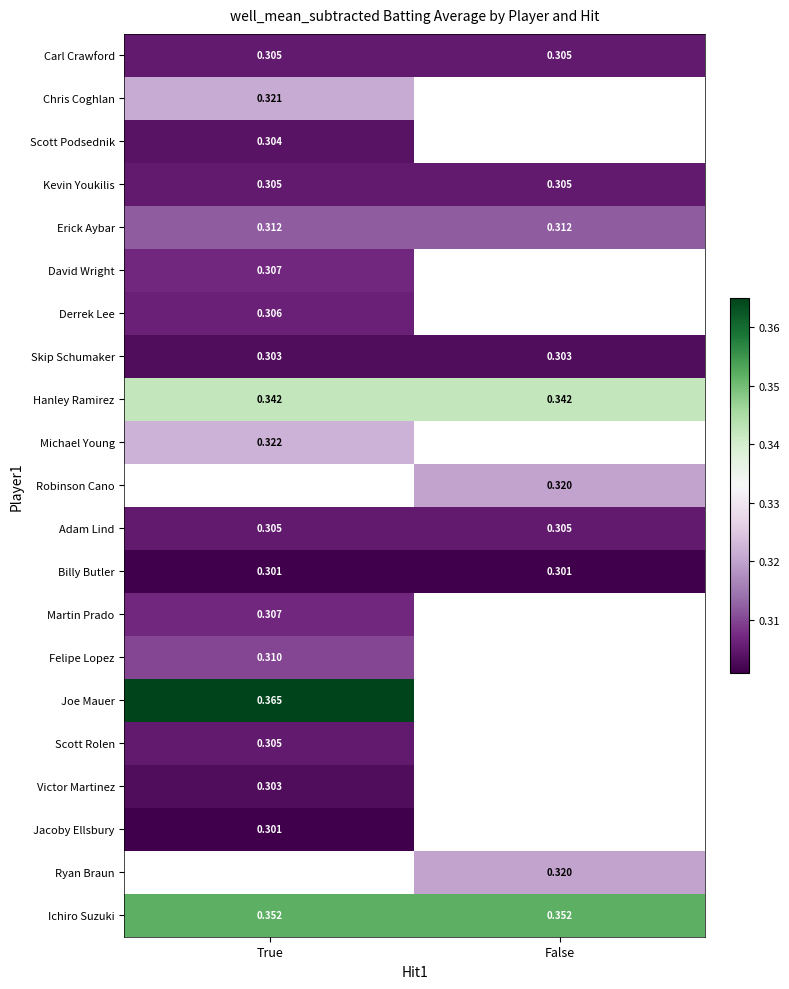

Where is Joe Mauer nearest to the value 0?

True